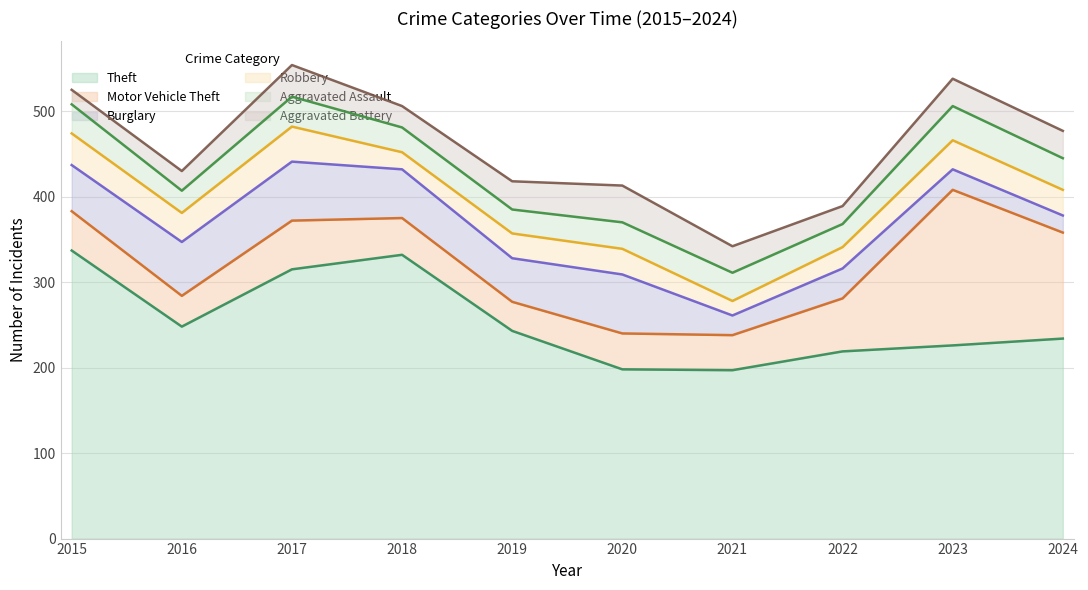

Is the value of Aggravated Assault at 2023 greater than the value of Burglary at 2022?

Yes